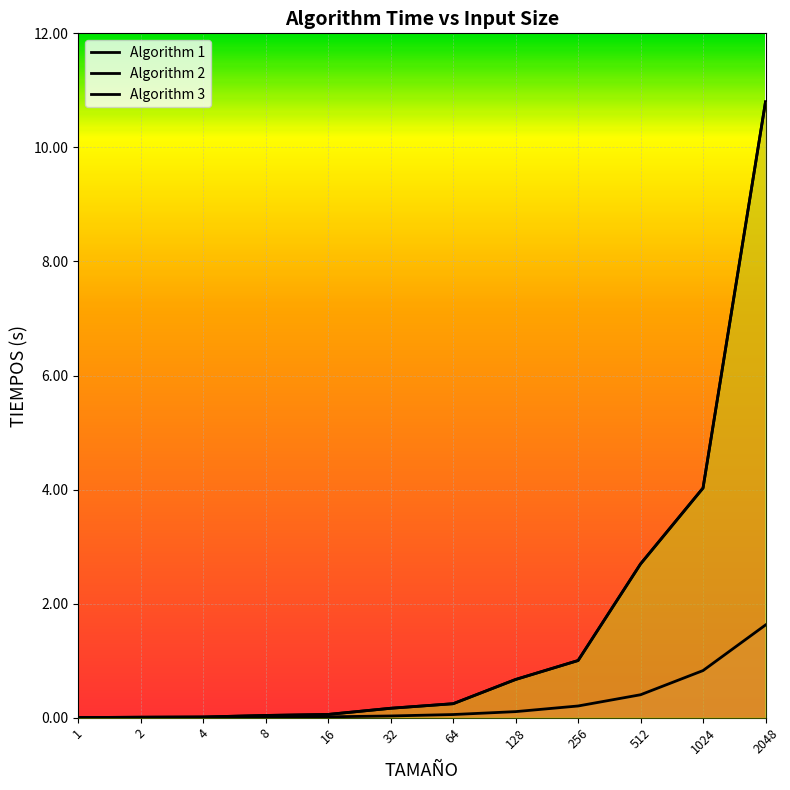

True or false: Algorithm 2 and Algorithm 3 cross at least once.

False